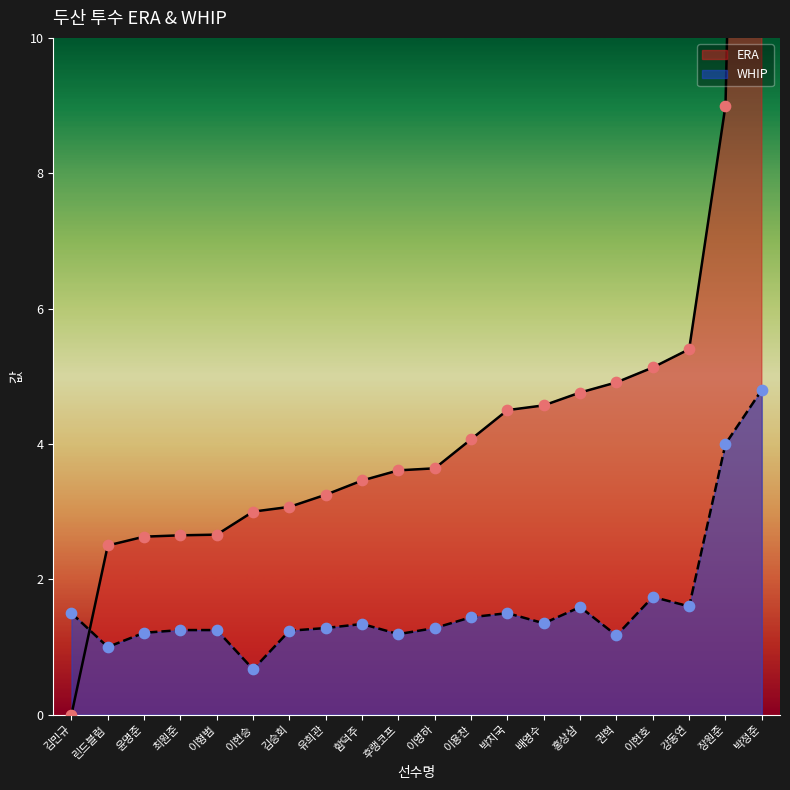

At which category is the sum across all series the highest?

박정준